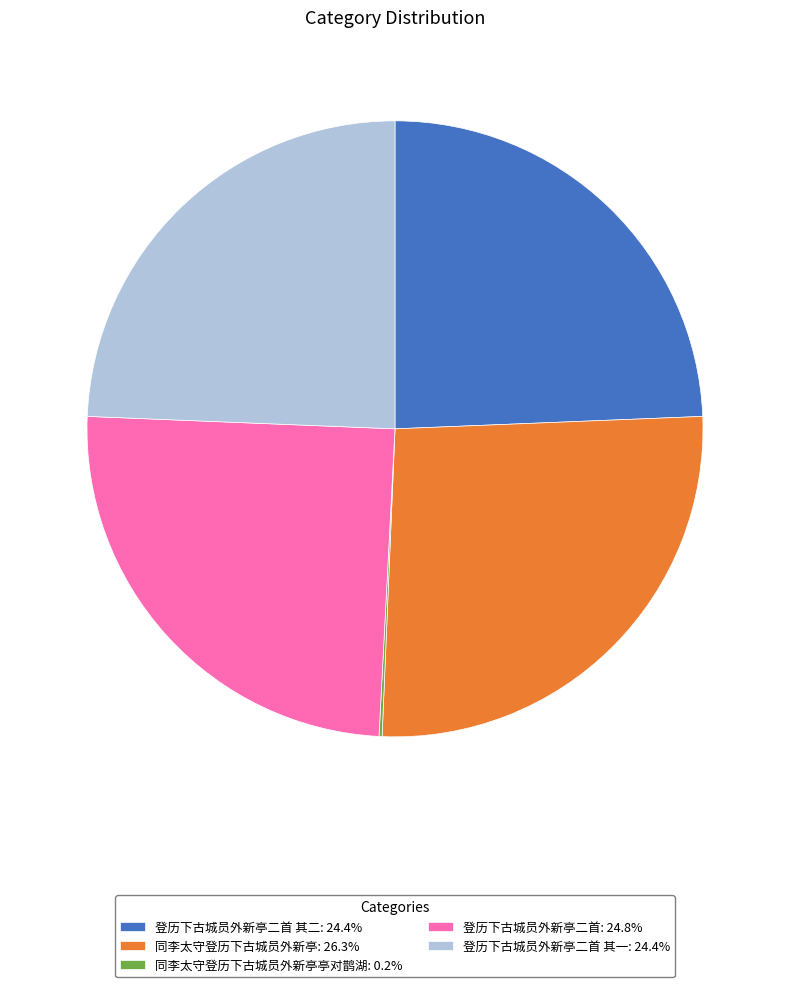

Combined, do 登历下古城员外新亭二首 其一: 24.4% and 登历下古城员外新亭二首: 24.8% account for over 50%?

No